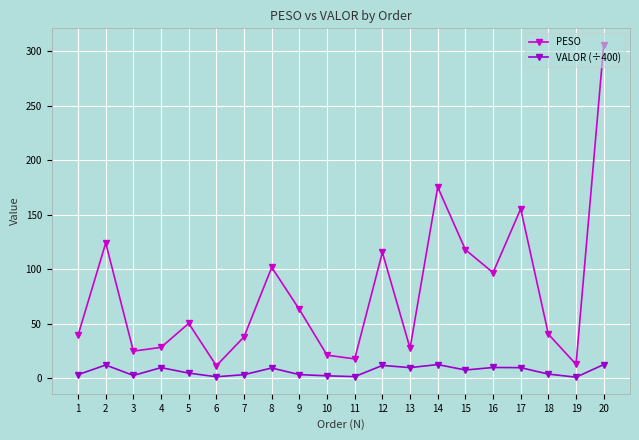

The value of PESO at 7 is 12.3. True or false?

False